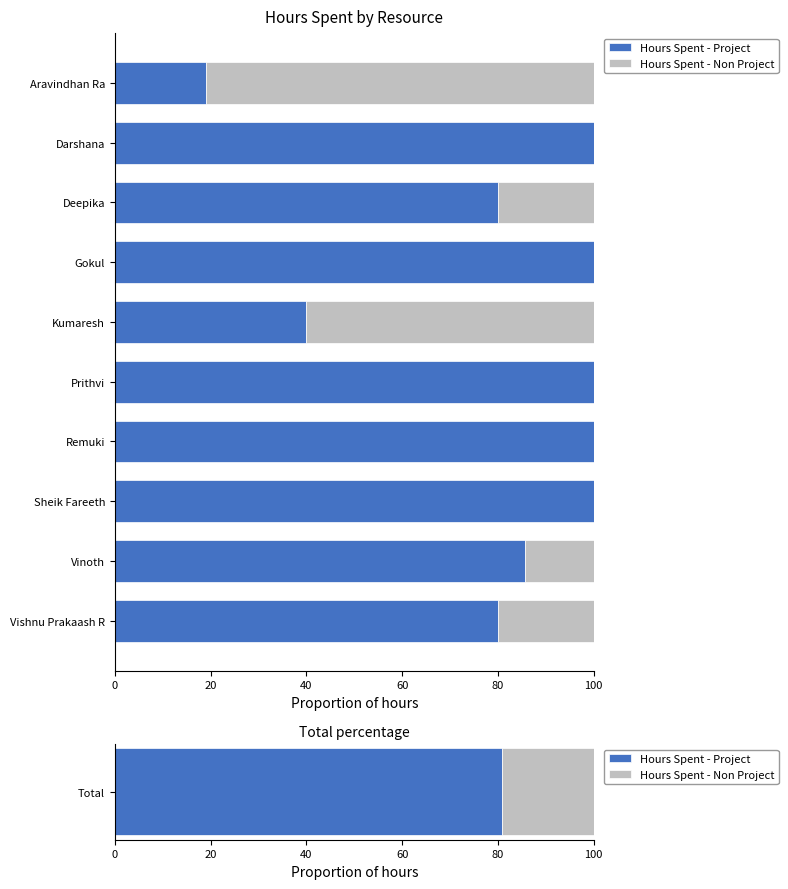

True or false: Hours Spent - Project has a value of 152.3 at Sheik Fareeth.

False